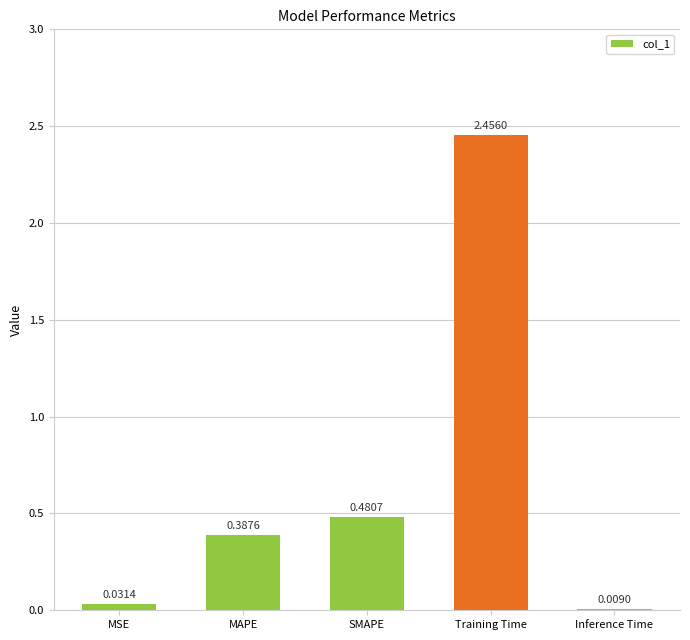

What is the change in value from SMAPE to Inference Time?

-0.5